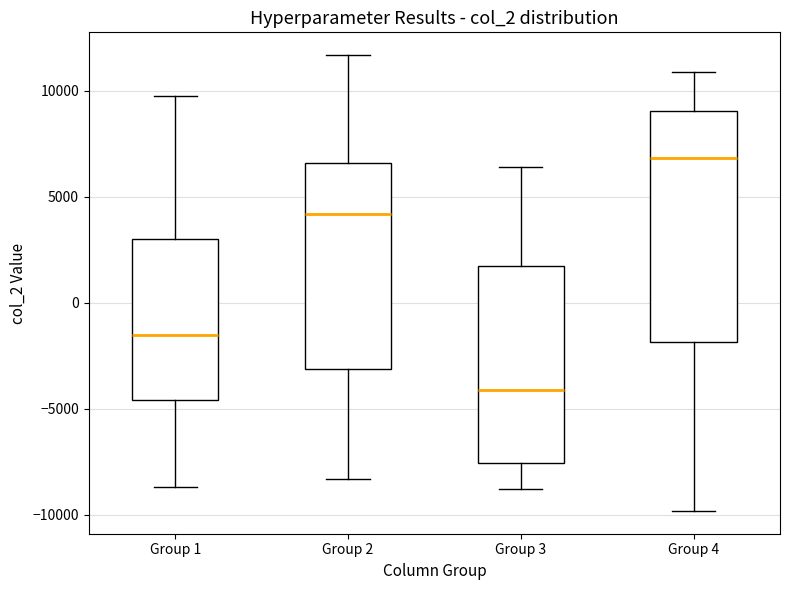

Reading left to right, read every box against the y-axis: the position of its median line, the range the box covers, and the ends of its whiskers. The values are not printed on the chart, so give them approximately, as read against the axis.

Group 1: median -1500, box -4500 to 3000, whiskers -8500 to 9500
Group 2: median 4000, box -3000 to 6500, whiskers -8500 to 11500
Group 3: median -4000, box -7500 to 1500, whiskers -9000 to 6500
Group 4: median 7000, box -2000 to 9000, whiskers -10000 to 11000